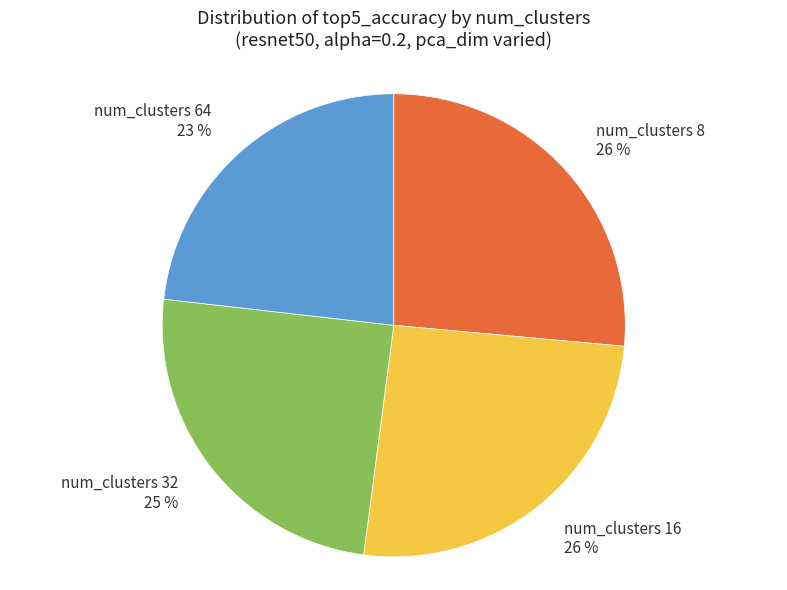

The num_clusters 8 26 % slice represents 33% of the pie. True or false?

False